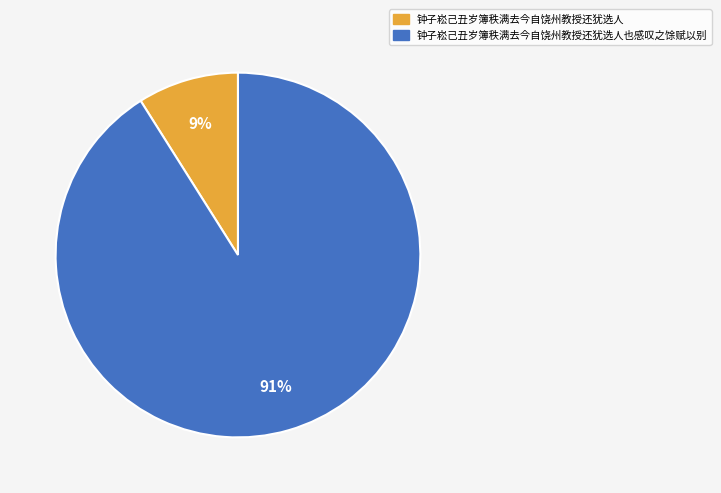

To the nearest percent, what percentage of the pie is 钟子崧己丑岁簿秩满去今自饶州教授还犹选人也感叹之馀赋以别?

91%